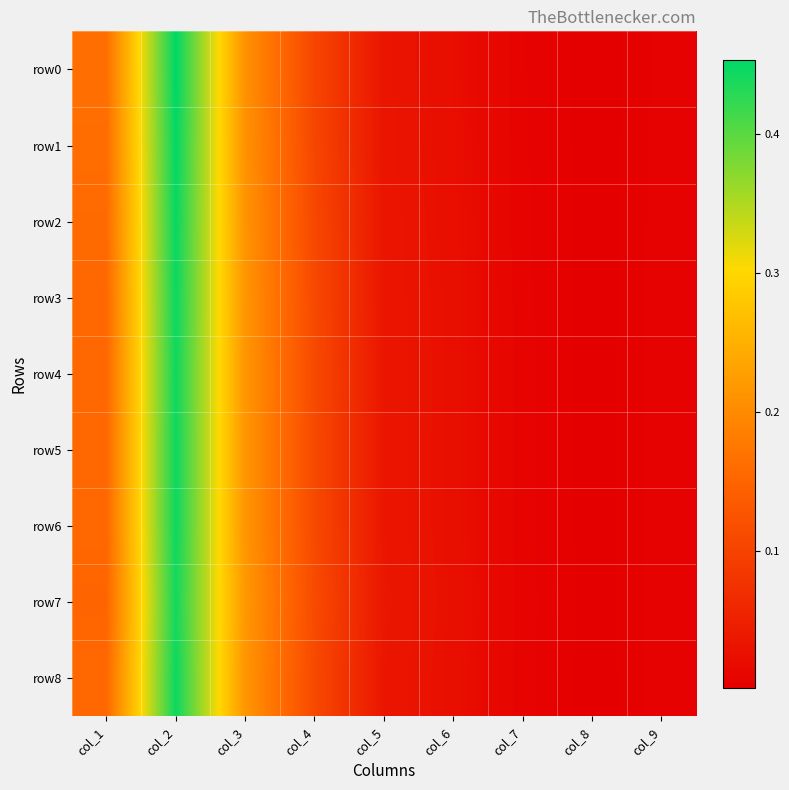

Rank the series by their maximum value, from highest to lowest.

row0, row1, row2, row3, row8, row6, row5, row4, row7